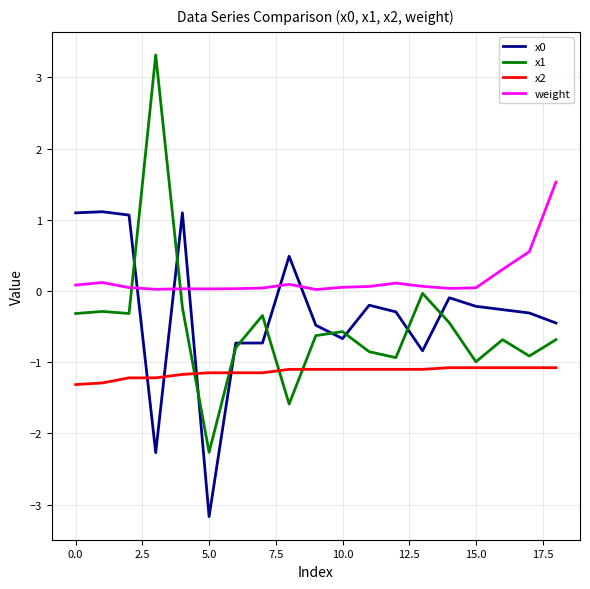

Which series has the largest total across all categories?

weight